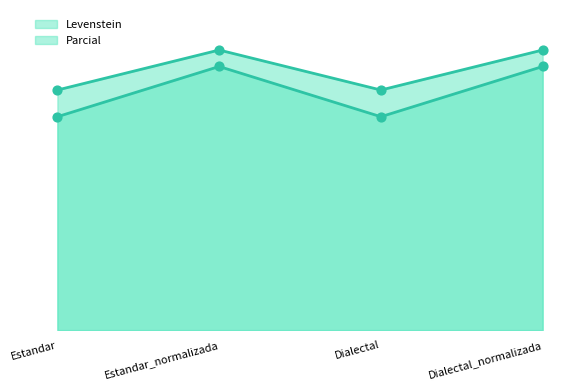

What is the total value across all series at Estandar?

141.7